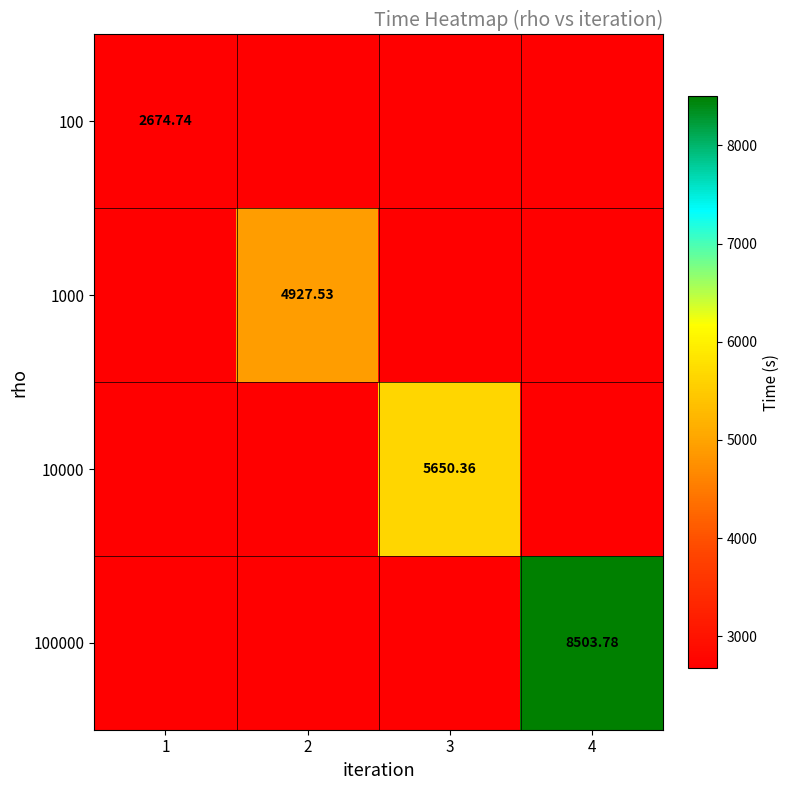

Between 3 and 4, which series saw the biggest shift?

100000